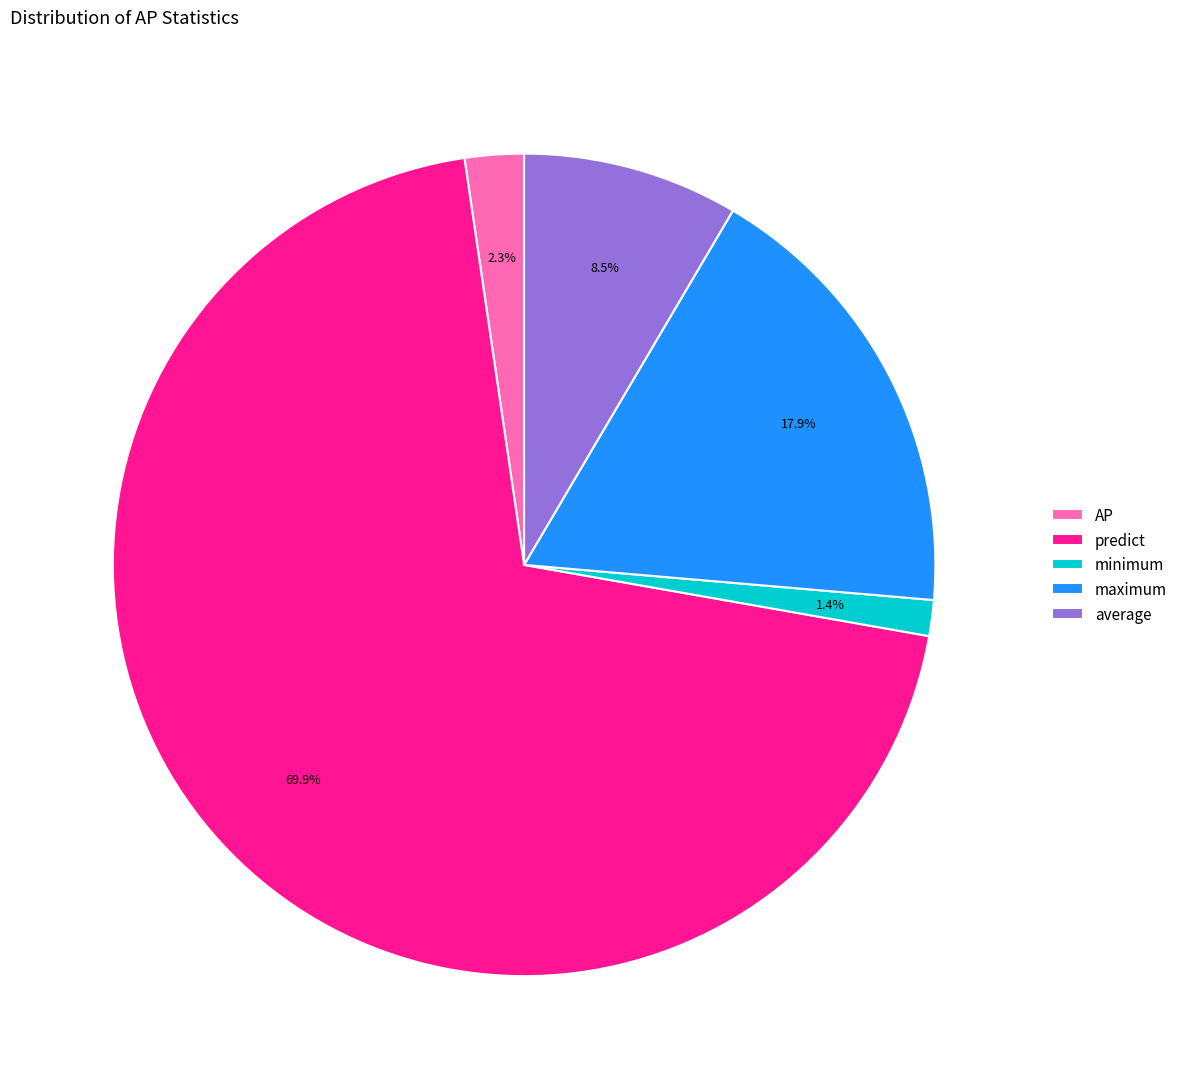

How much of the chart is everything except average?

91.5%